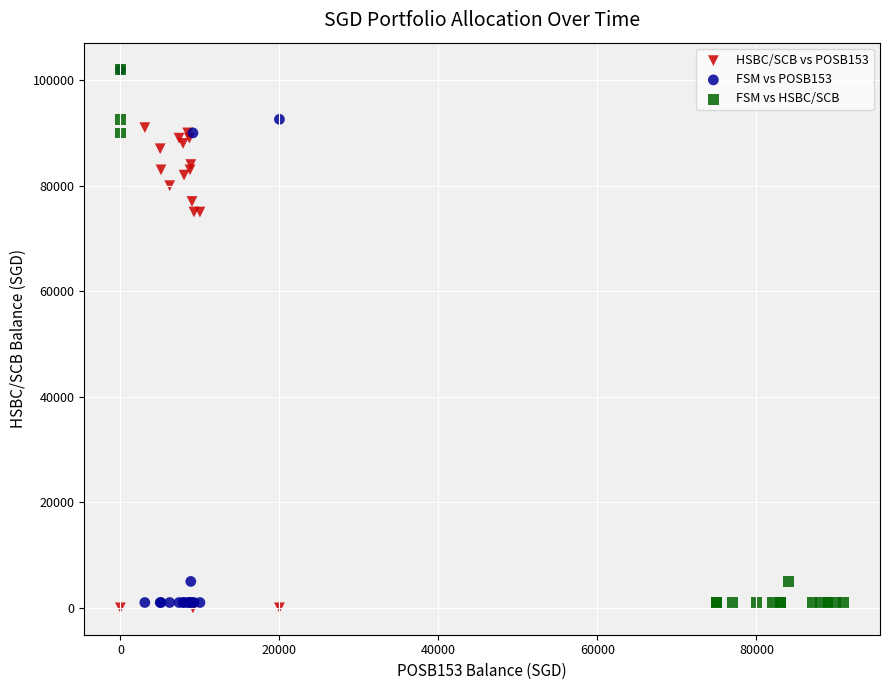

What are all the series names shown in the legend?

HSBC/SCB vs POSB153, FSM vs POSB153, FSM vs HSBC/SCB